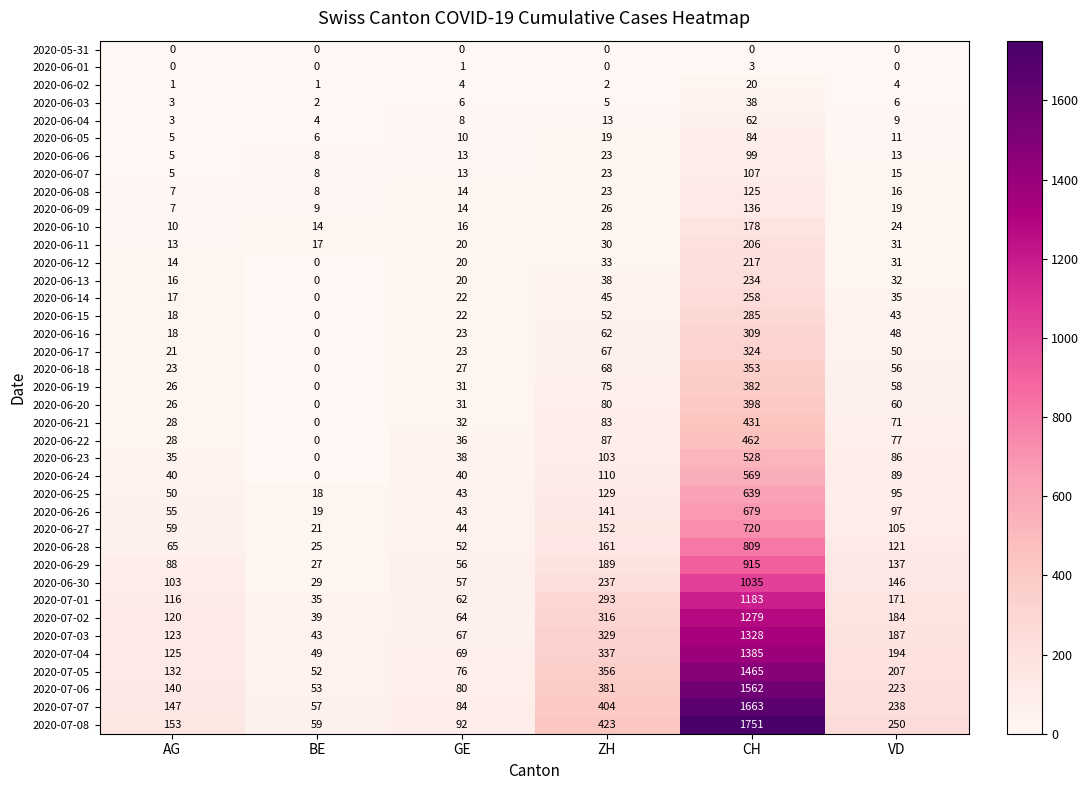

What is the average value of the 2020-06-29 series?

235